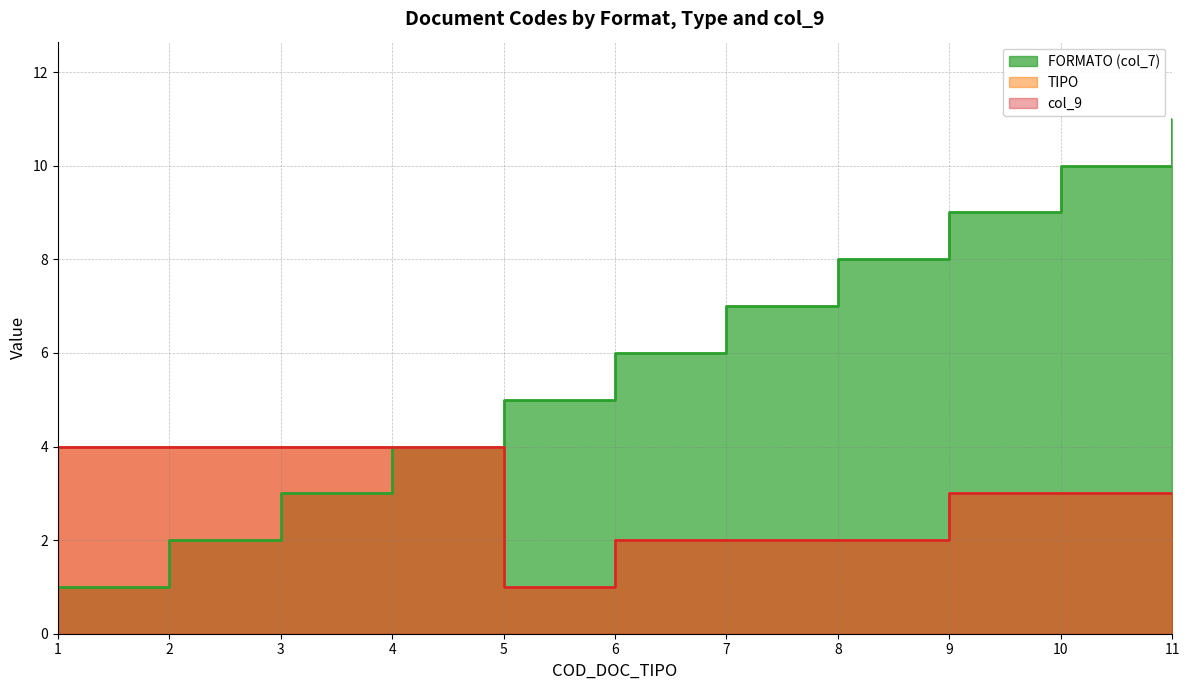

How many data points in FORMATO (col_7) are above 6?

5